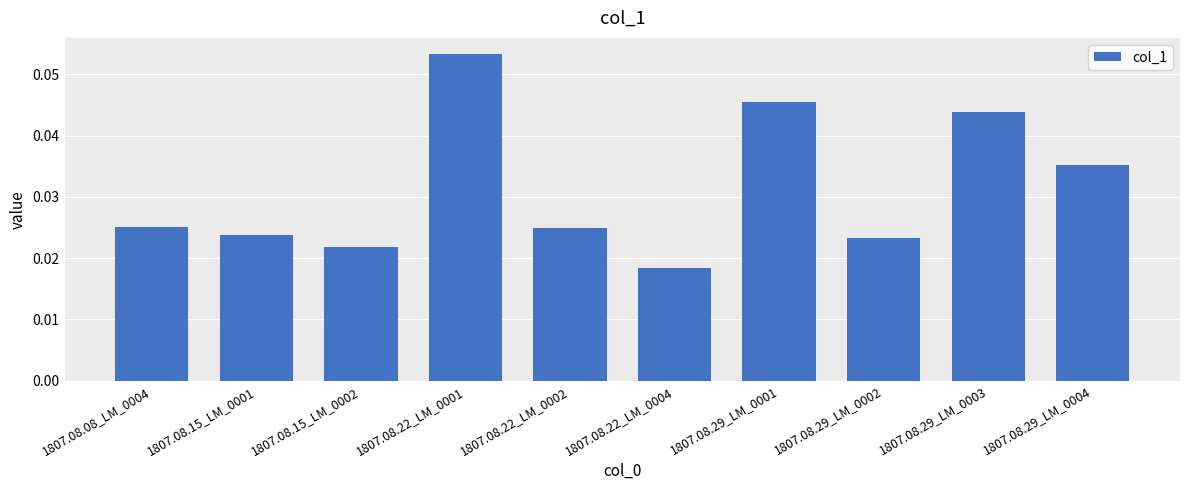

Count the values in the range 0 to 1.

10